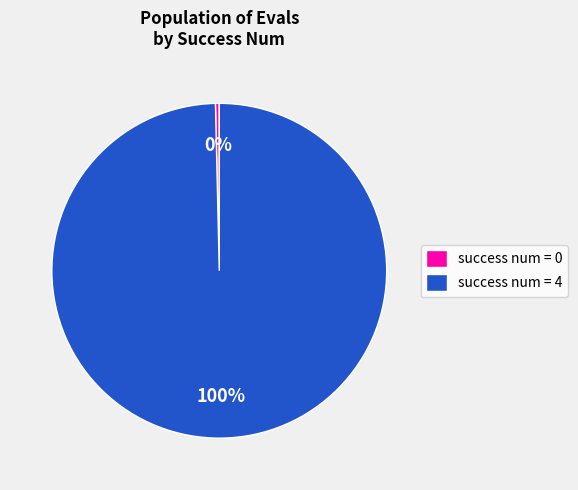

Count the number of slices in the pie.

2